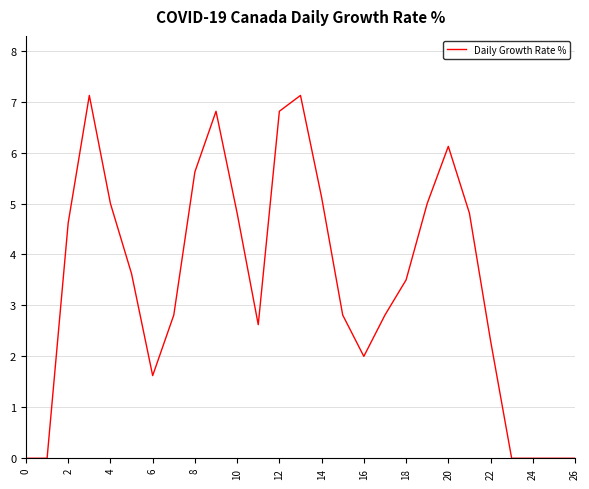

What is the difference between the maximum and minimum values?

7.1